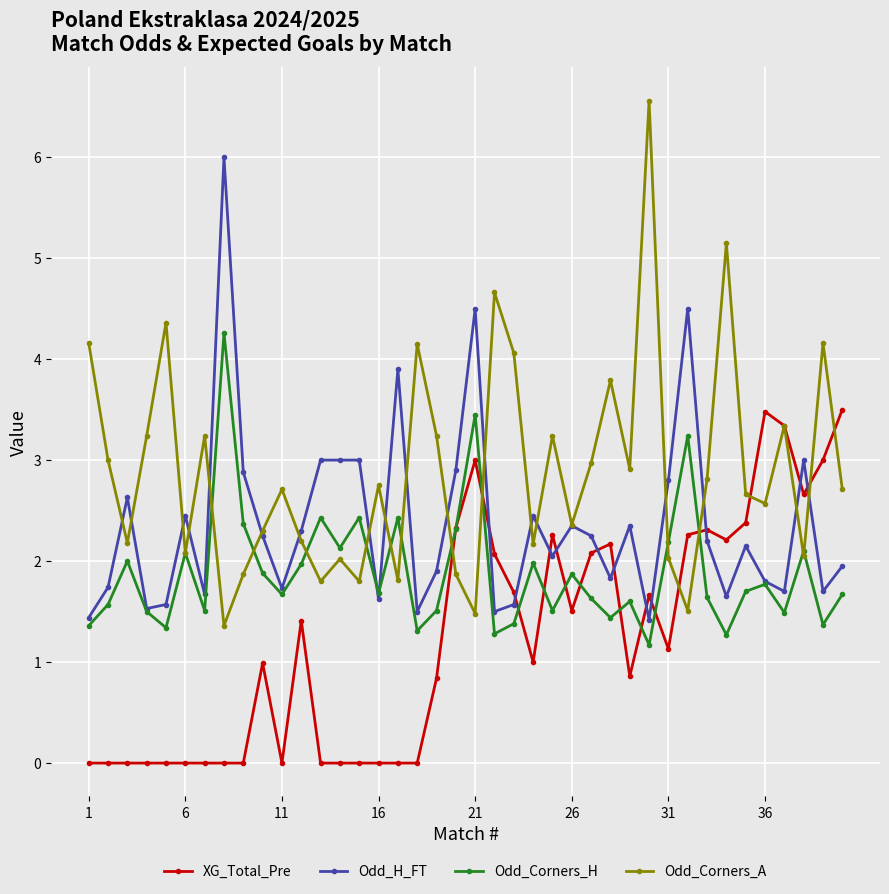

Rank the series by their maximum value, from highest to lowest.

Odd_Corners_A, Odd_H_FT, Odd_Corners_H, XG_Total_Pre